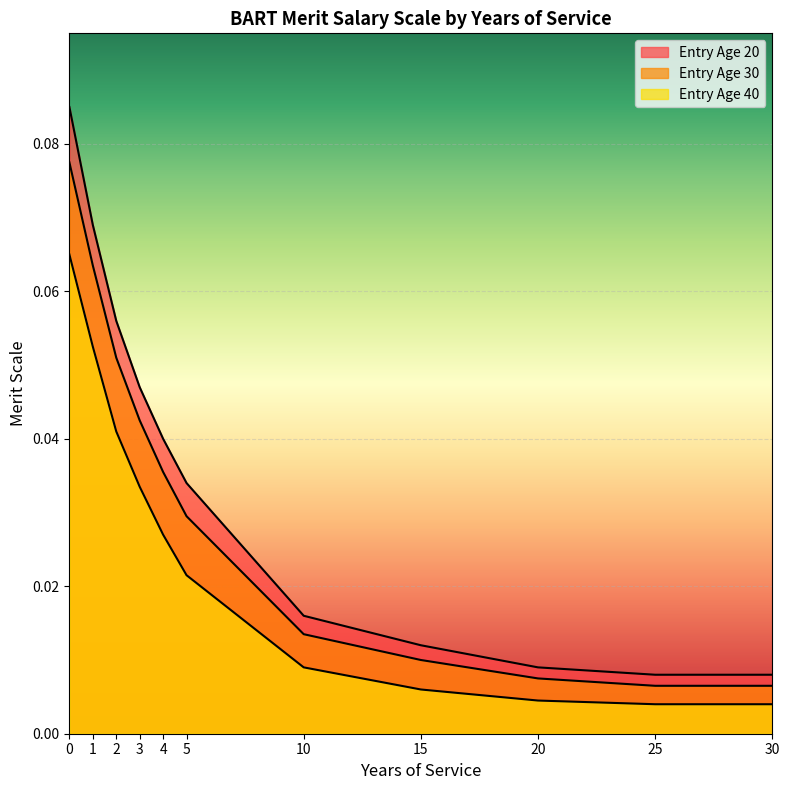

How many lines are shown in the chart?

3